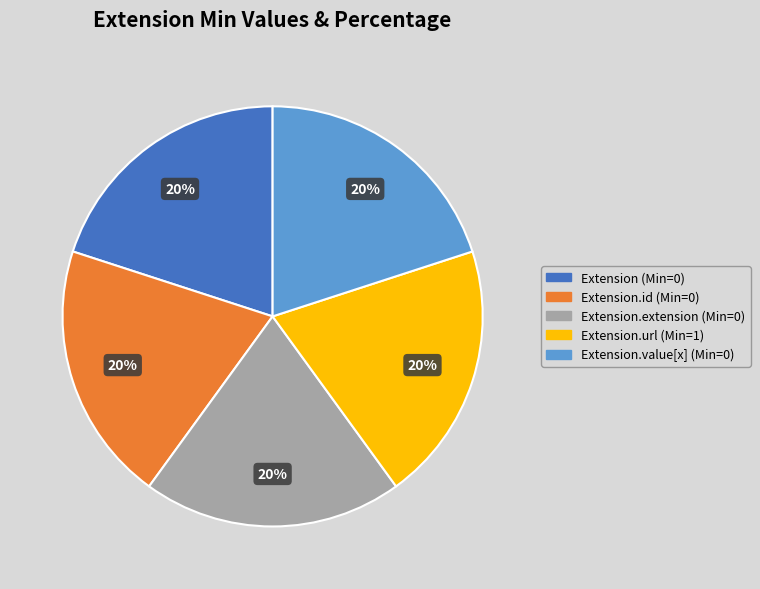

To the nearest percent, what is the difference between the largest and smallest slice percentages?

0%